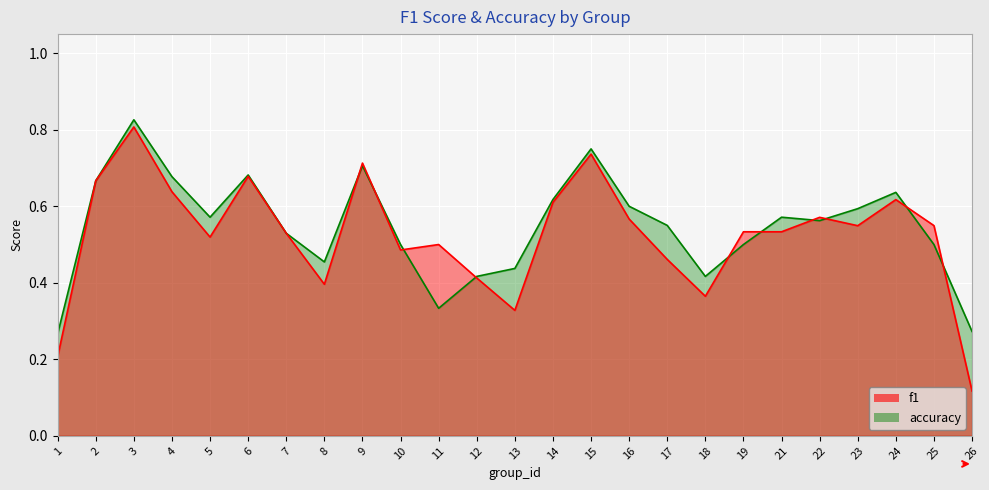

At which label does accuracy reach its minimum?

1